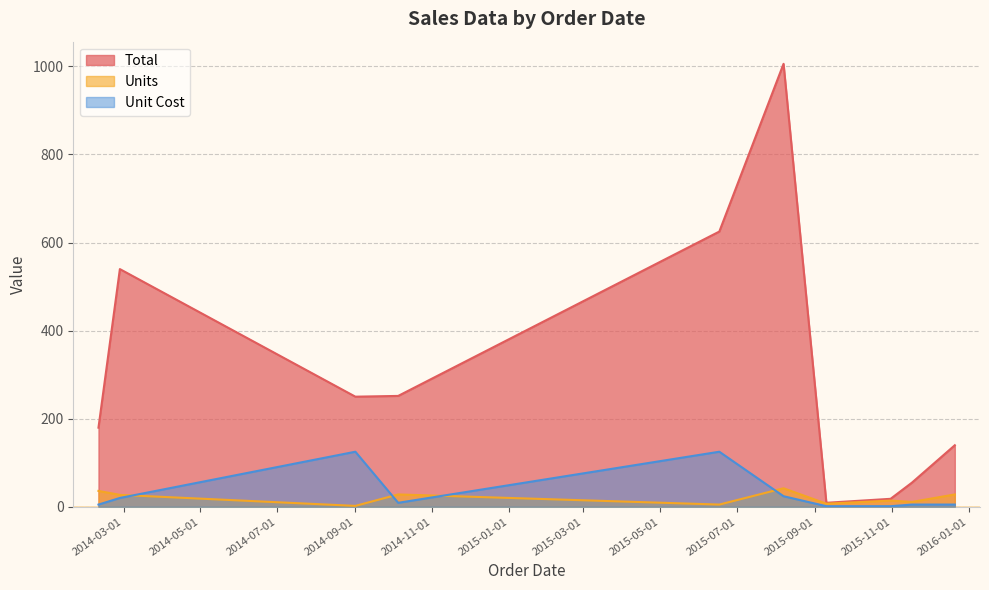

How many lines are shown in the chart?

3